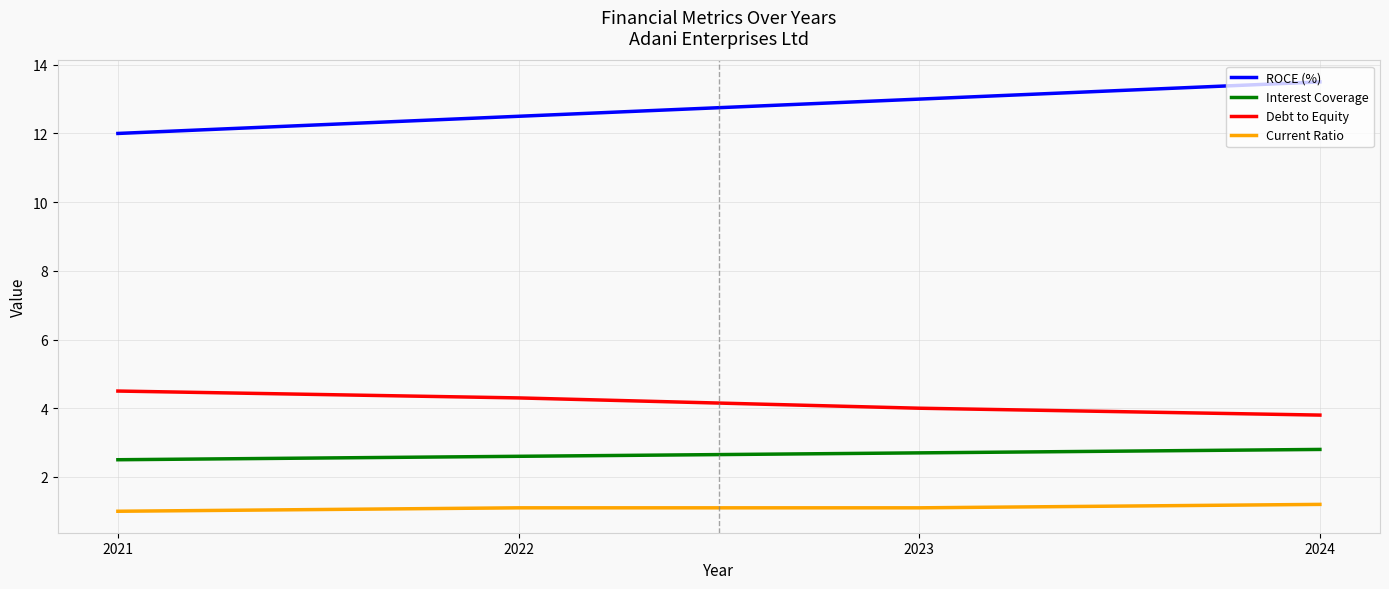

Reading right to left, what are all the values shown in this chart?

ROCE (%): 13.5	13.0	12.5	12.0
Interest Coverage: 2.8	2.7	2.6	2.5
Debt to Equity: 3.8	4.0	4.3	4.5
Current Ratio: 1.2	1.1	1.1	1.0